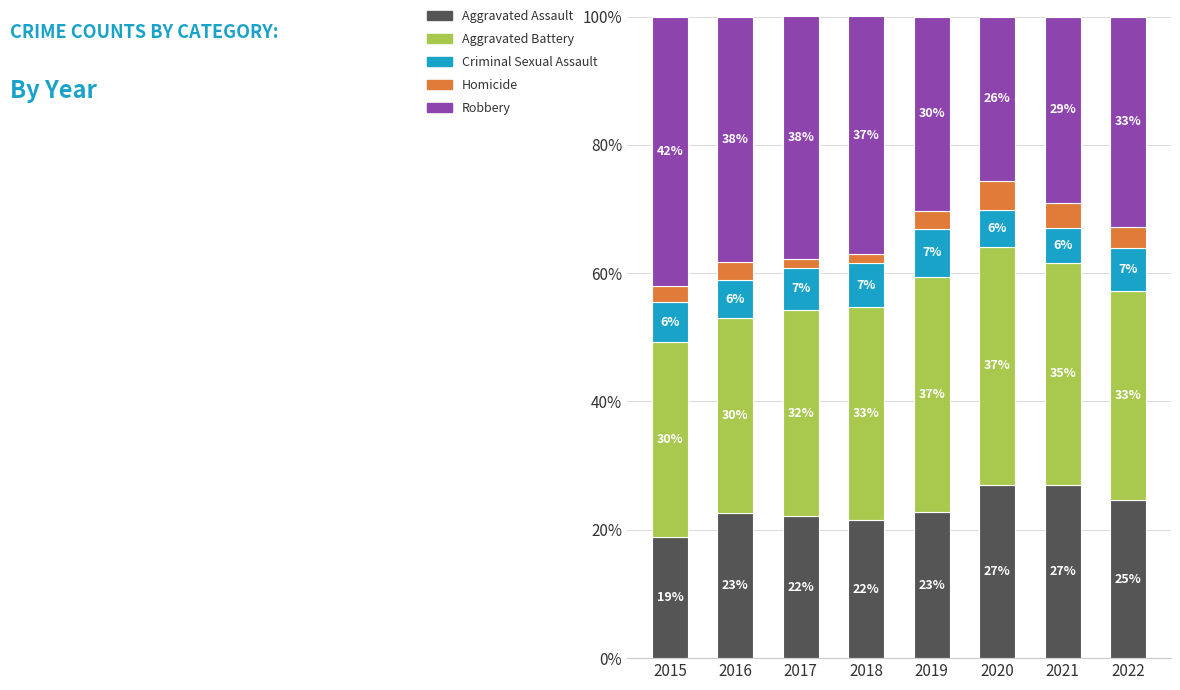

How many distinct data groups are displayed?

5